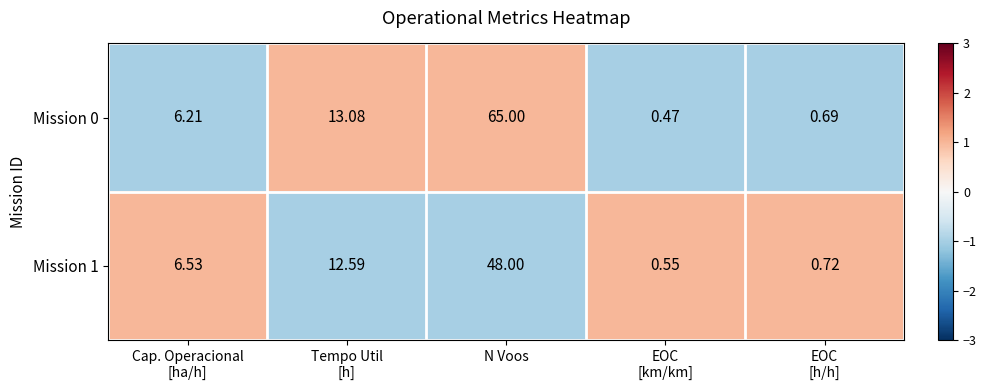

Which series has the largest total across all categories?

Mission 0